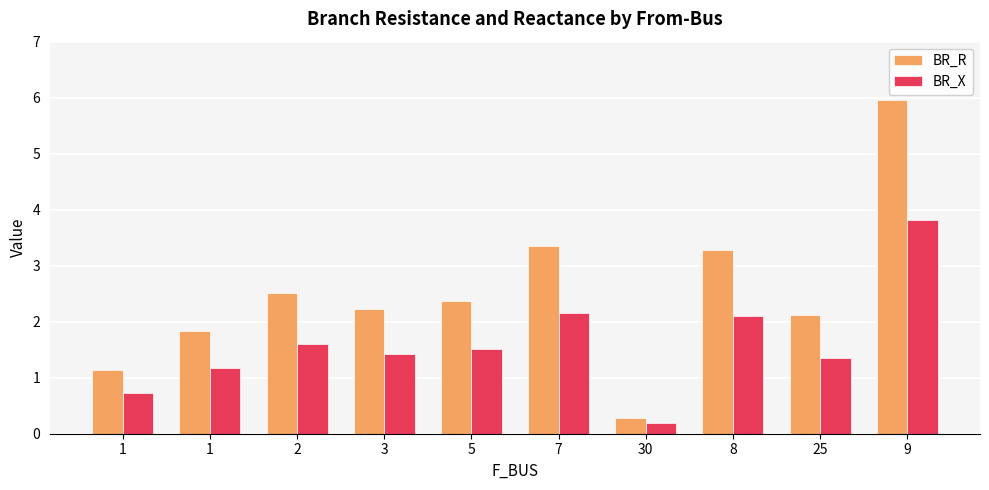

How many values in the BR_R series are below 2?

3